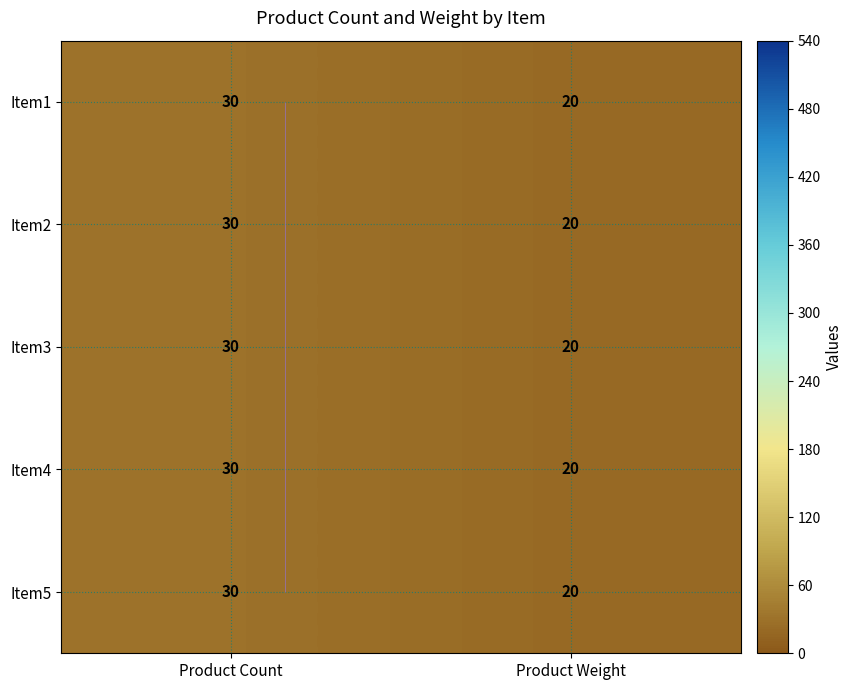

What is the highest value of the Item5 series?

30